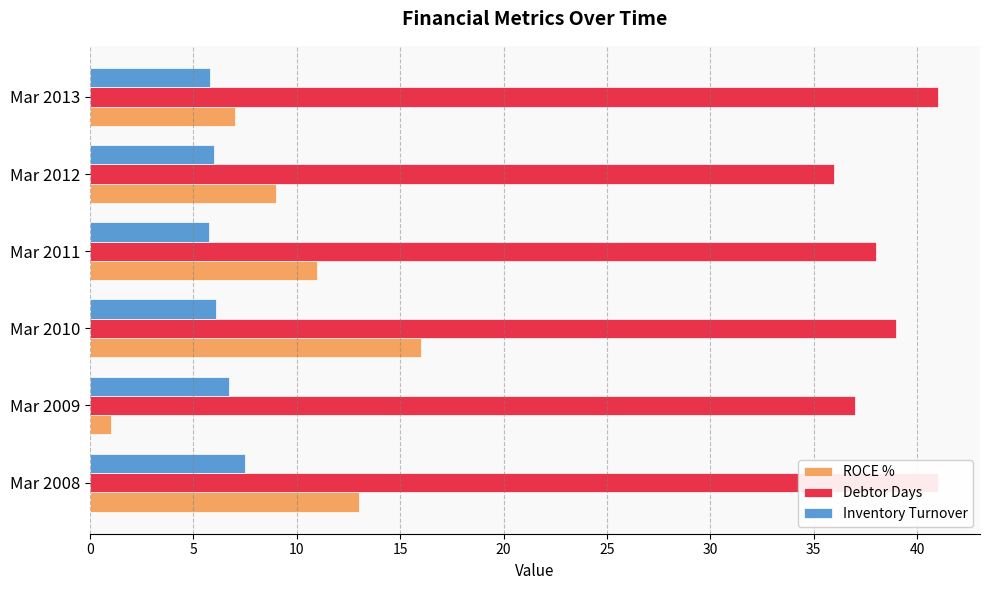

What is the difference between the maximum and second lowest values in the Inventory Turnover series?

1.7